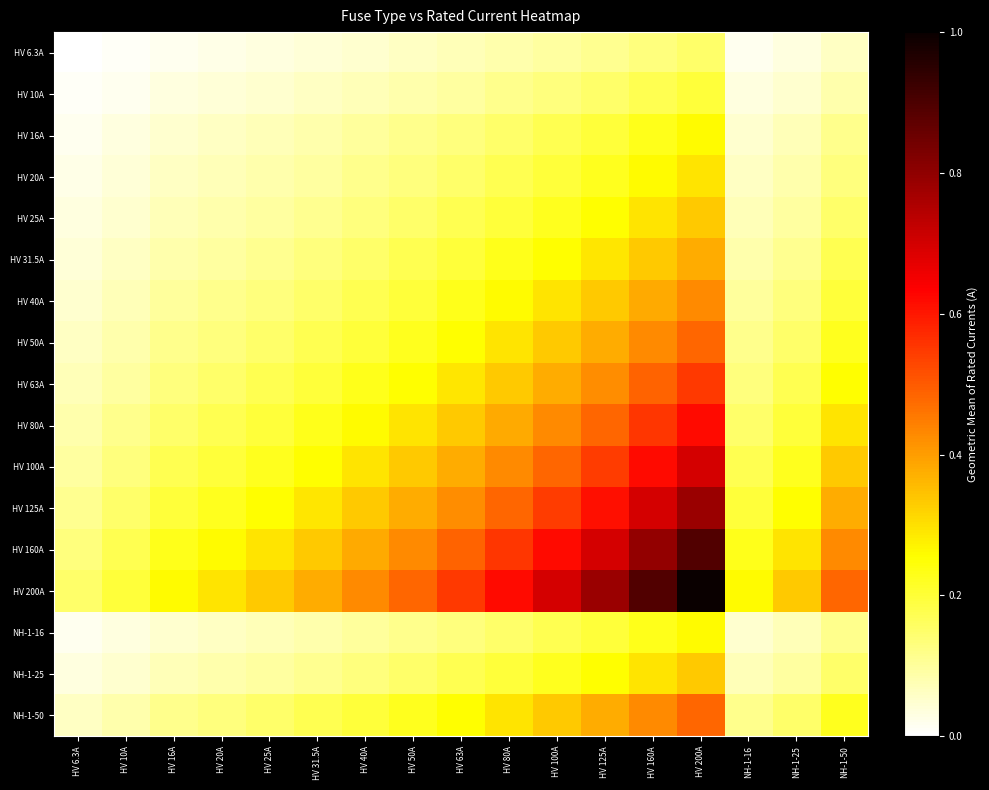

At how many categories does at least one series exceed 0?

17